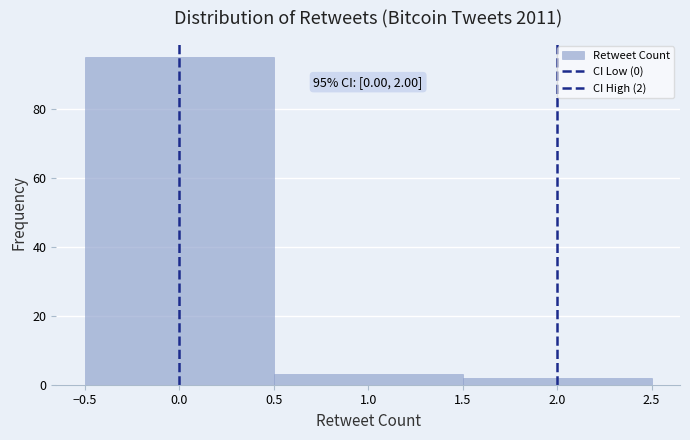

Which range on the x-axis has the tallest bar?

-0.5 to 0.5